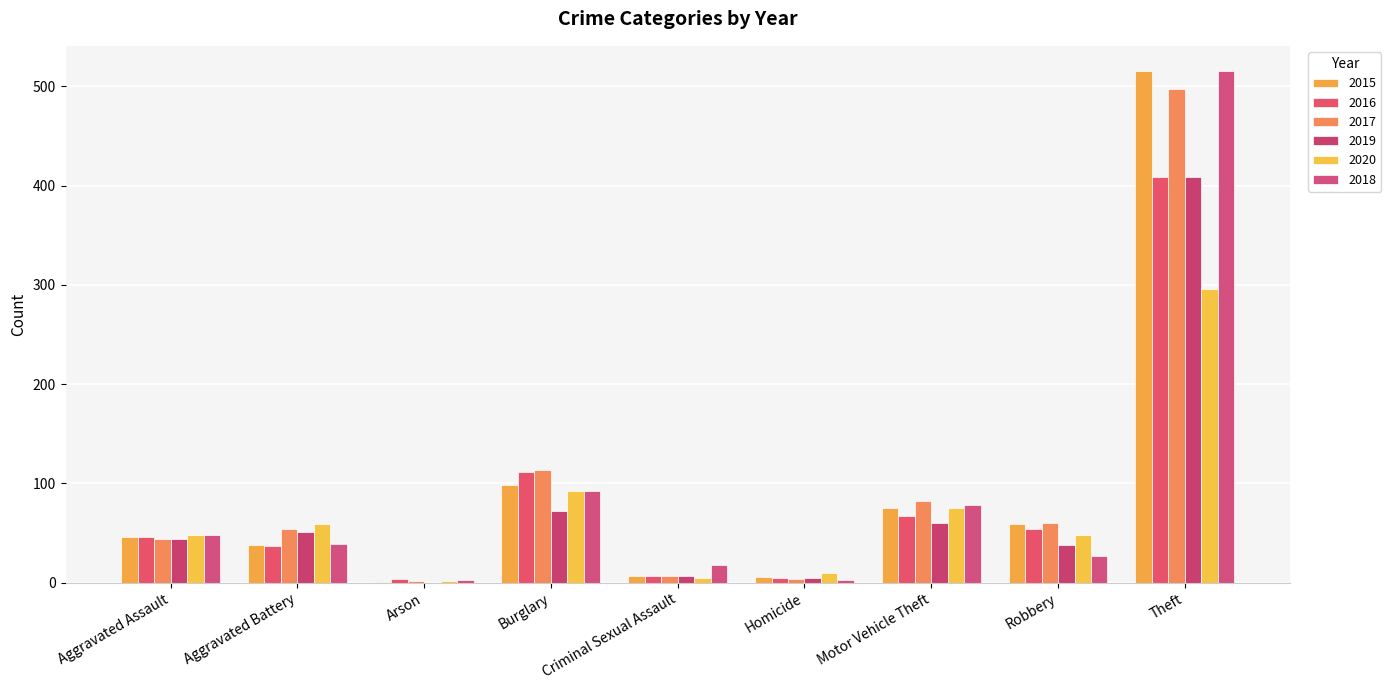

What is the label of the 3rd bar from the left?

Arson